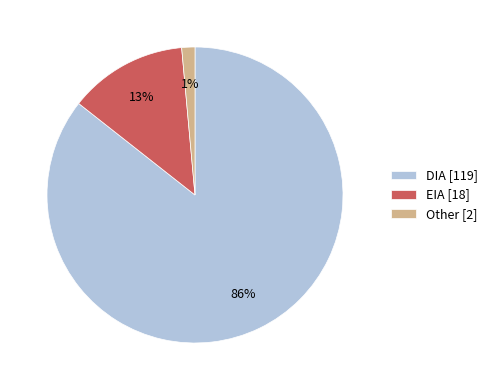

The EIA slice represents 24% of the pie. True or false?

False